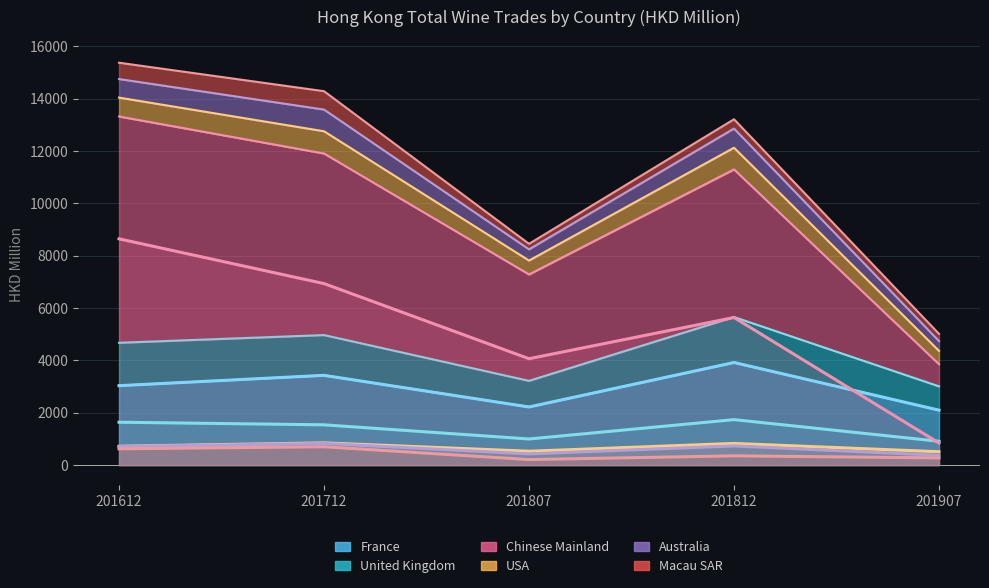

What is the difference between the maximum and second lowest values in the Australia series?

400.5